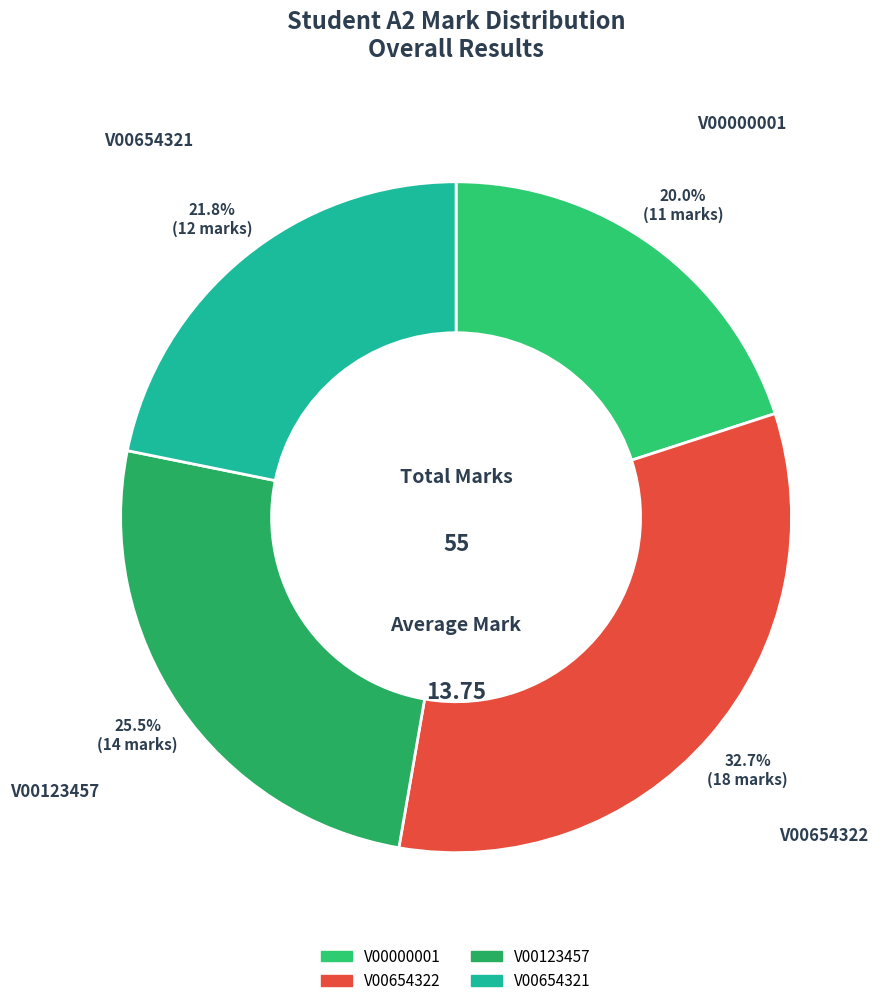

Rank the categories by value from highest to lowest.

V00654322, V00123457, V00654321, V00000001